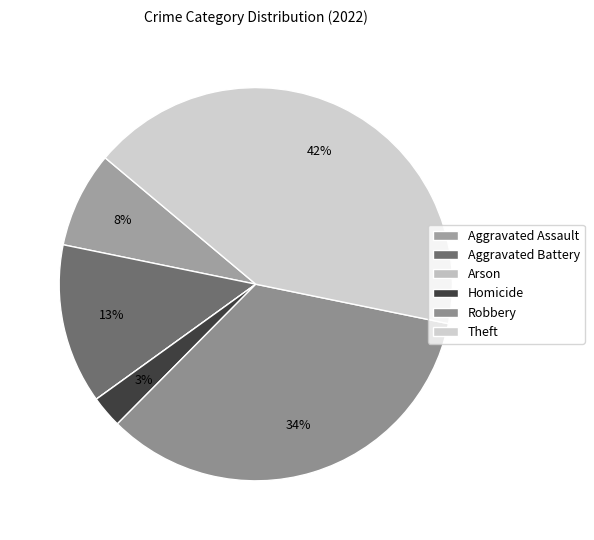

Is the sum of Robbery and Homicide greater than half?

No